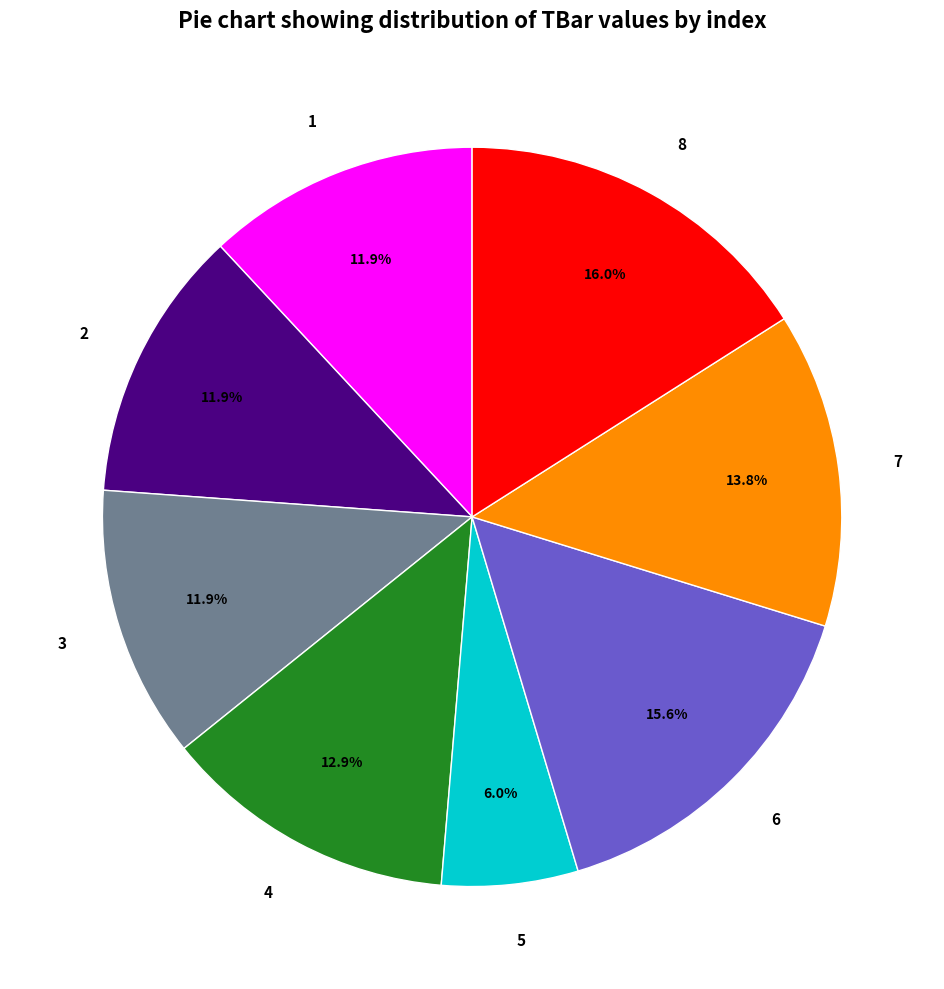

Is there a majority slice in this chart?

No